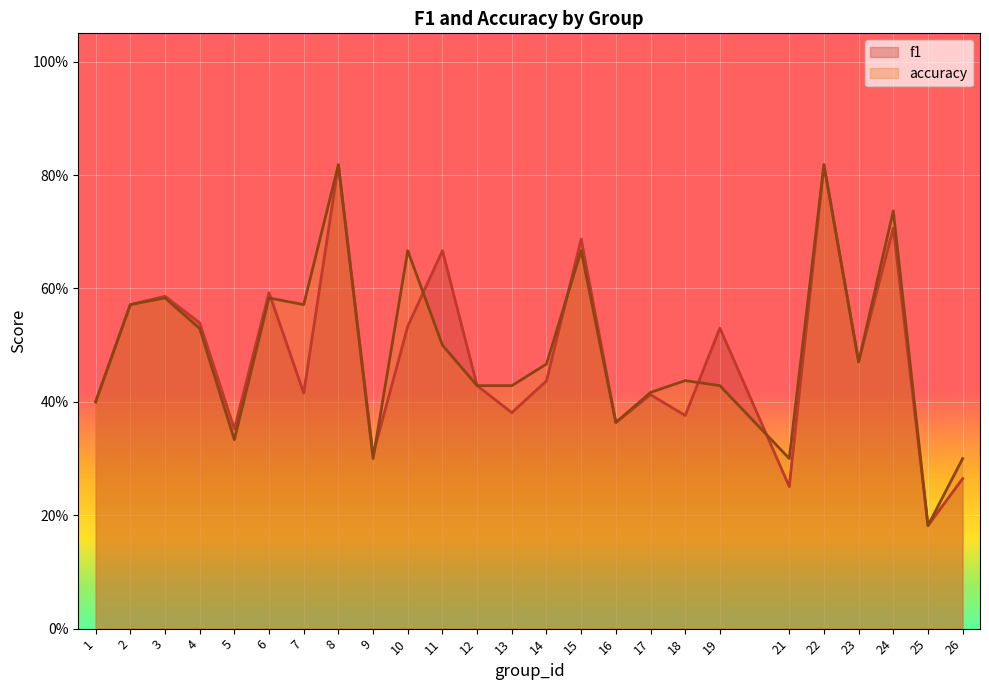

Between 6 and 9, which series saw the biggest shift?

f1